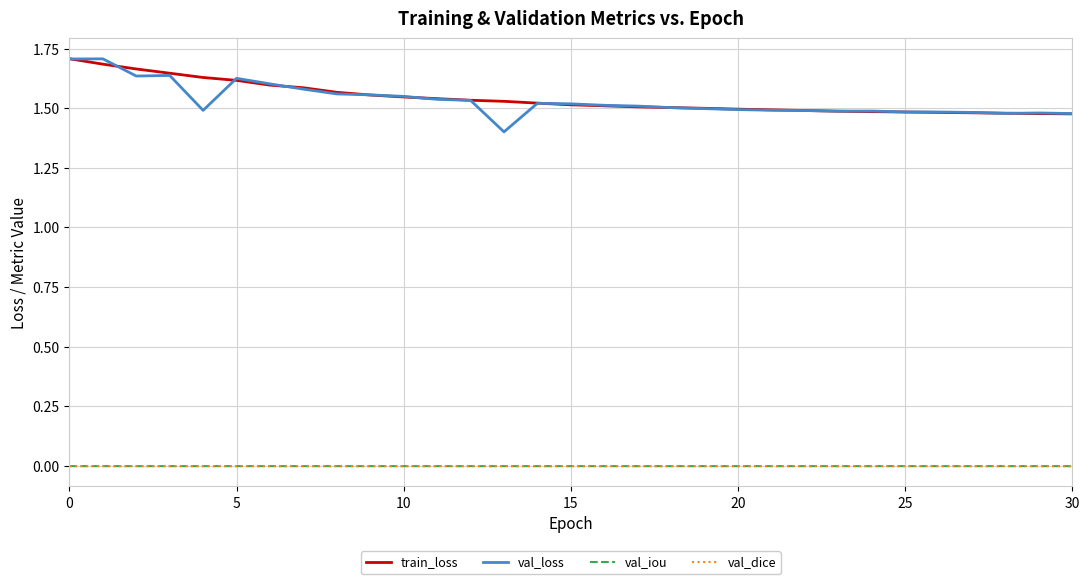

True or false: val_iou and train_loss intersect in this chart.

False